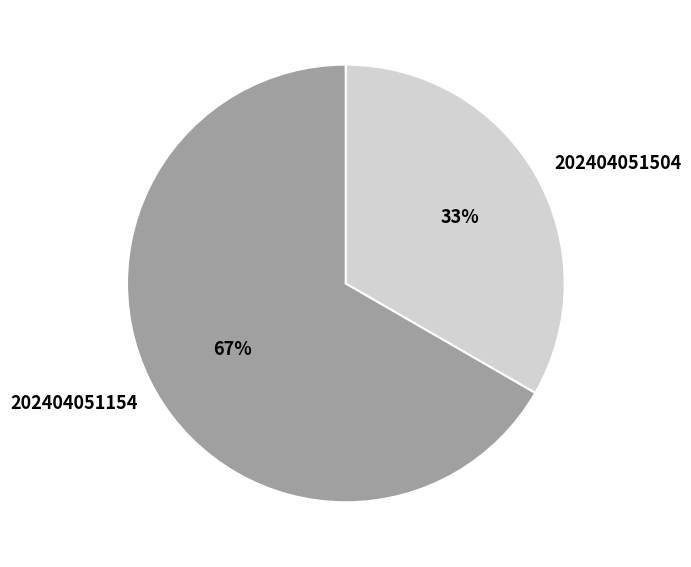

Does 202404051504 account for over 50% of the chart?

No